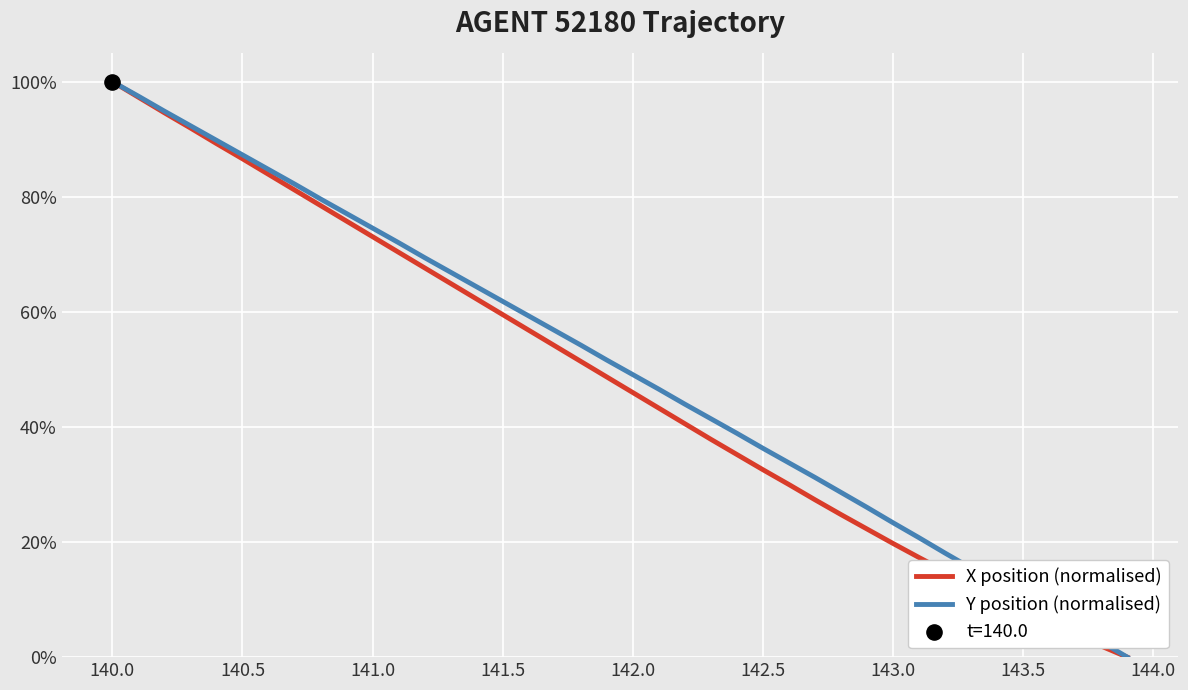

Which series has the largest total across all categories?

Y position (normalised)